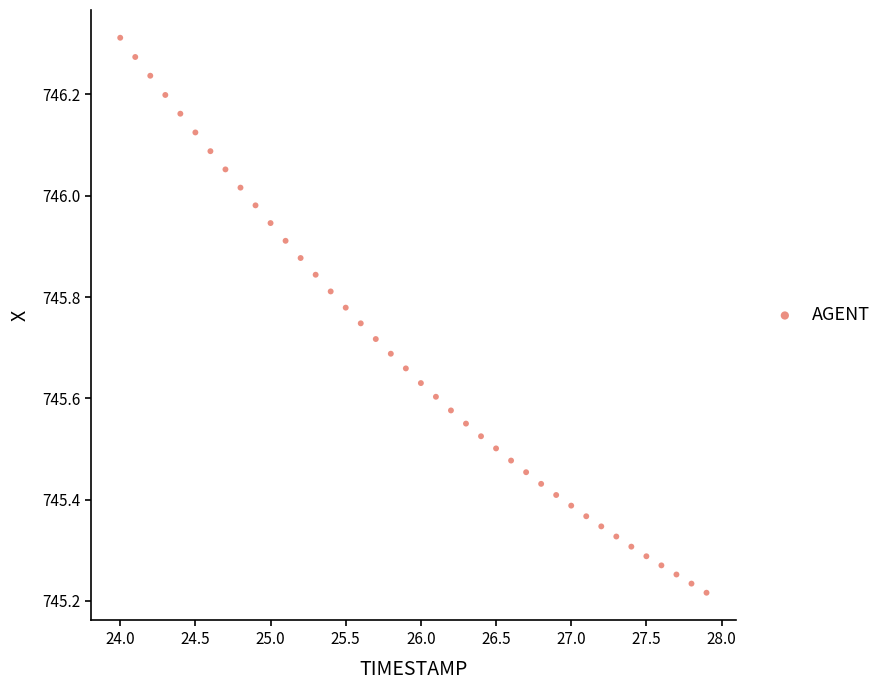

What is the range of Y values (max minus min)?

1.1